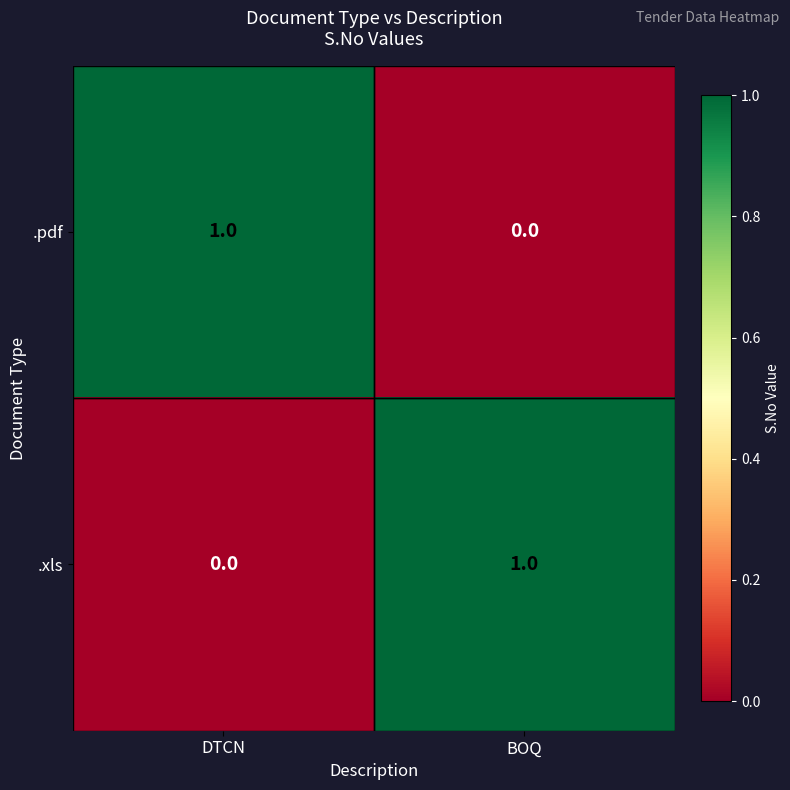

At BOQ, list the series in order from smallest to largest.

.pdf, .xls